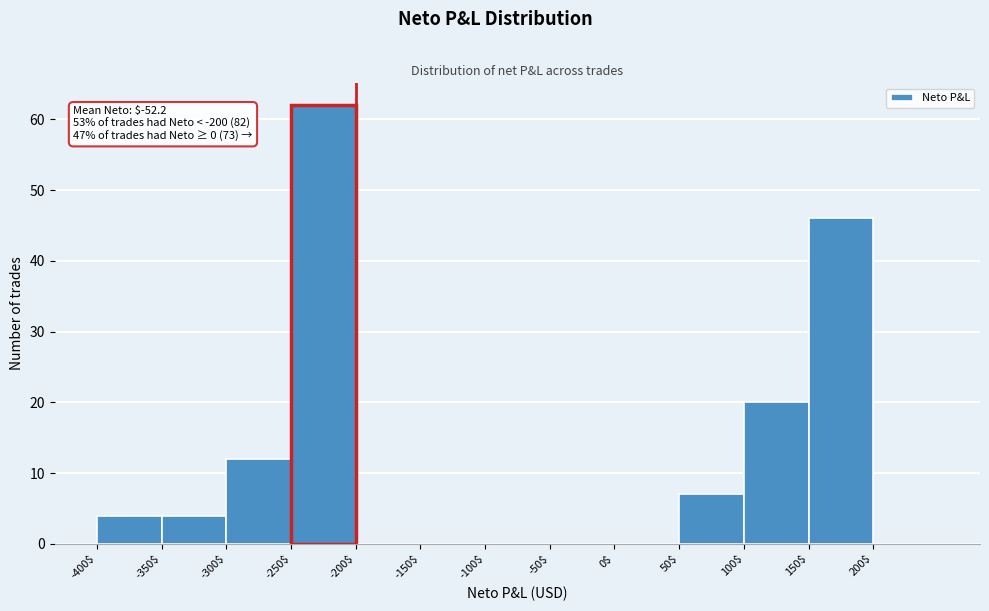

Which range on the x-axis has the tallest bar?

-250 to -200